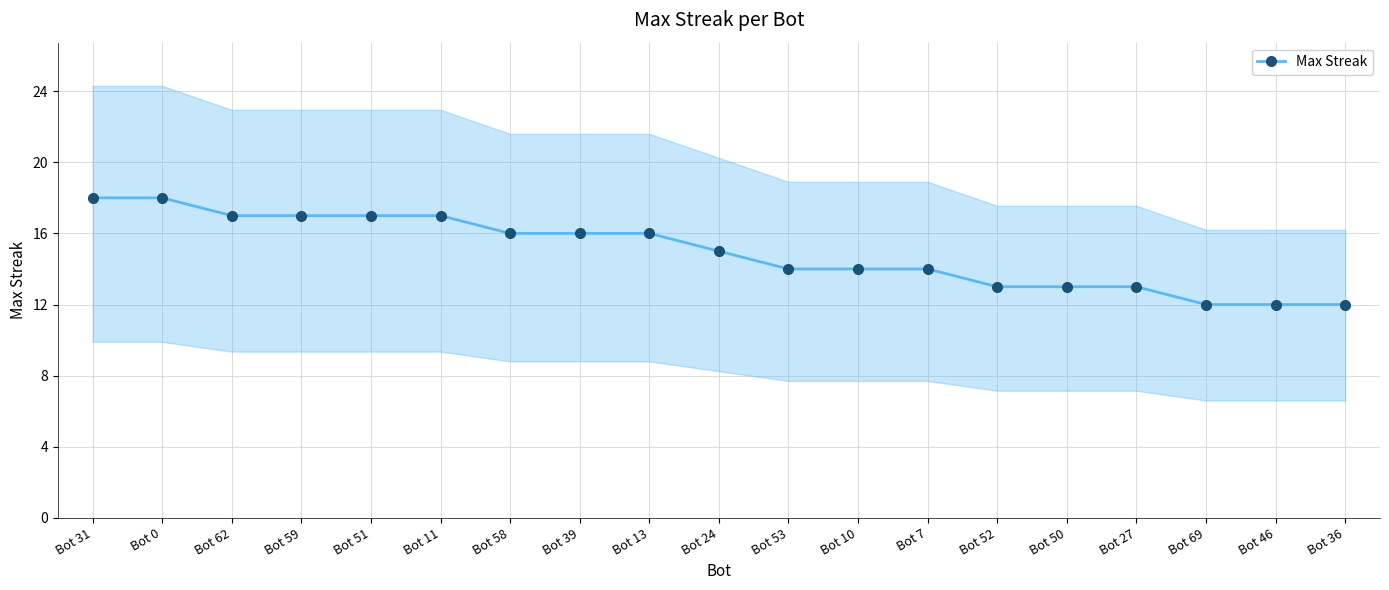

What is the value of the 2nd point from the left?

18